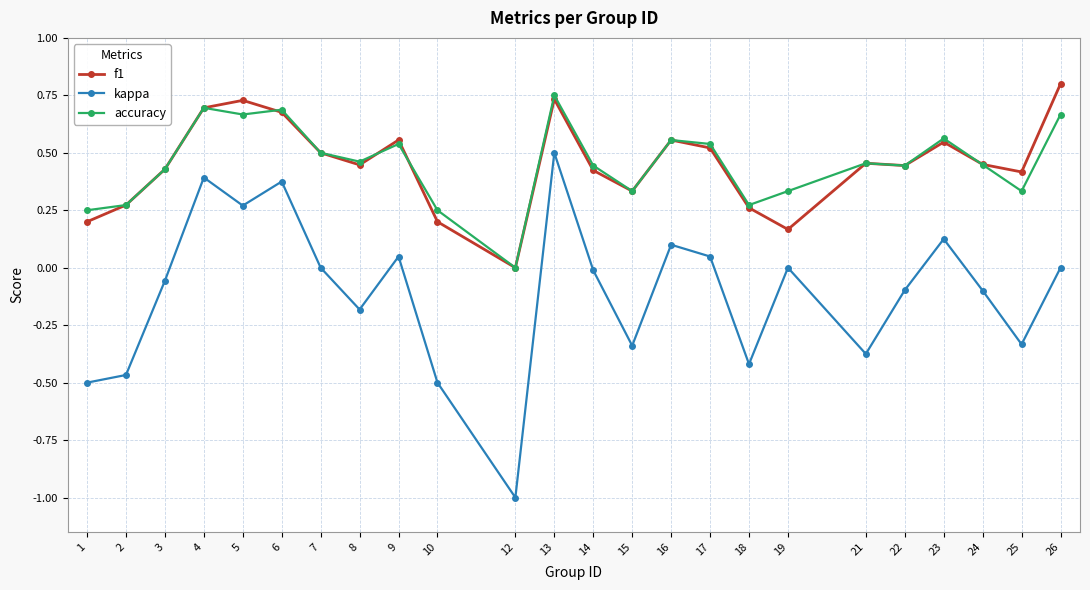

True or false: accuracy has more than 1 interior local peaks.

True